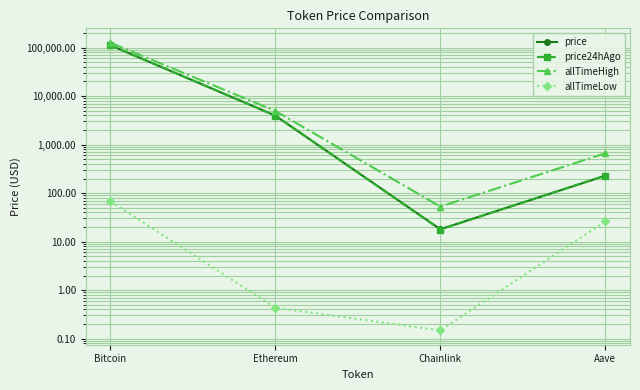

True or false: allTimeLow and price intersect in this chart.

False